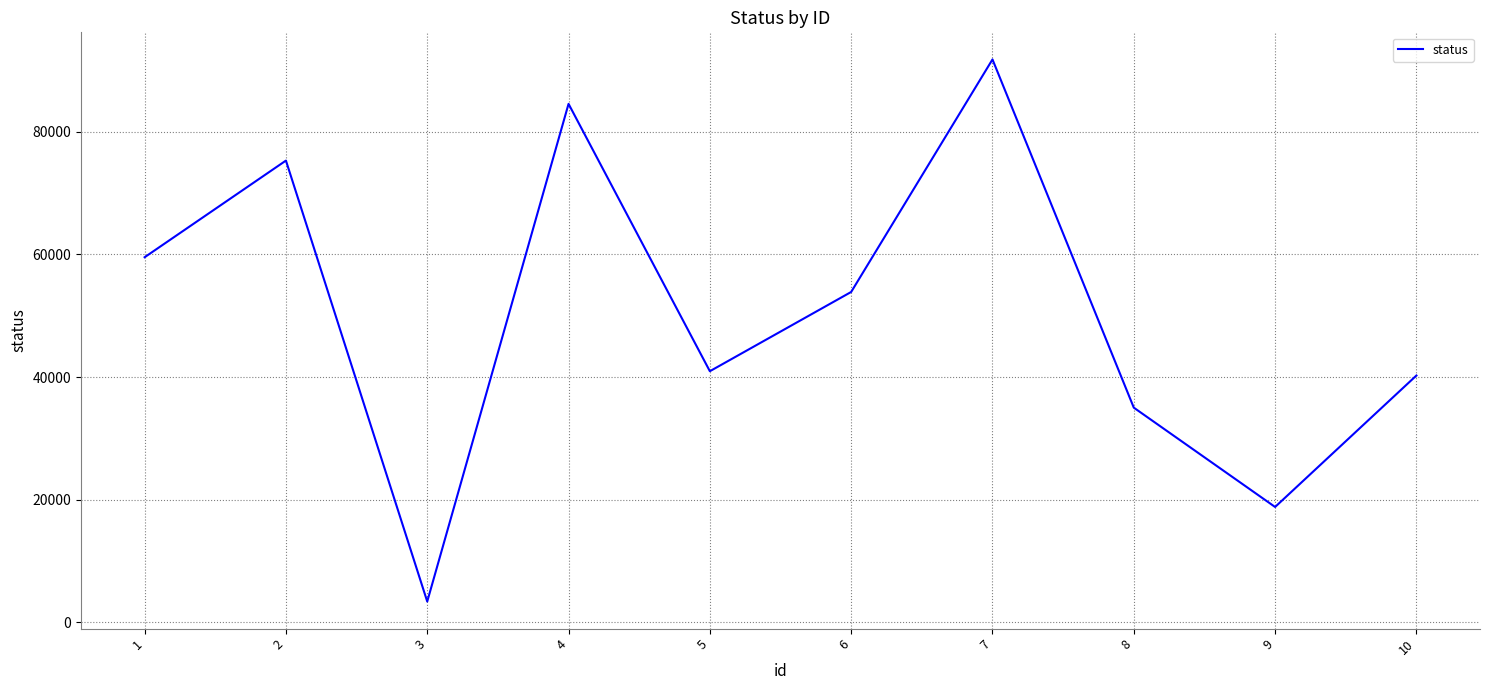

Count the number of data series in this chart.

1